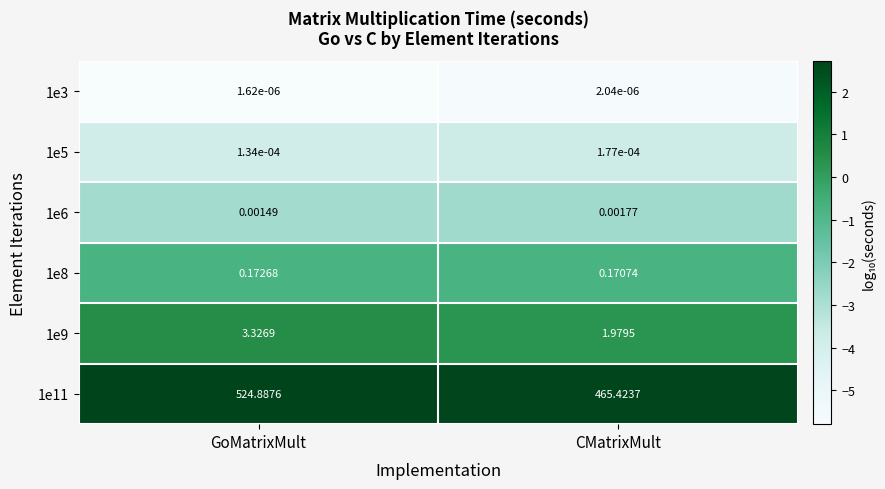

At which category does the chart reach its minimum across all series?

GoMatrixMult